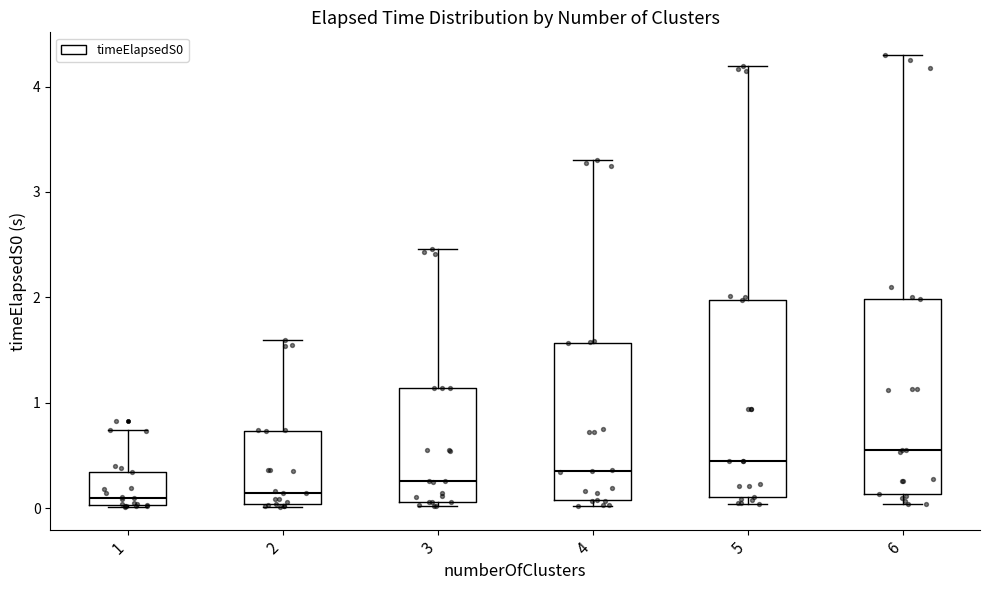

Reading left to right, transcribe this box plot: for each box, give where its median line is, the range the box spans, and where its two whiskers end, as read against the y-axis. The values are not printed on the chart, so give them approximately, as read against the axis.

1: median 0.1, box 0.0 to 0.3, whiskers 0.0 to 0.7
2: median 0.1, box 0.0 to 0.7, whiskers 0.0 to 1.6
3: median 0.3, box 0.1 to 1.1, whiskers 0.0 to 2.5
4: median 0.4, box 0.1 to 1.6, whiskers 0.0 to 3.3
5: median 0.5, box 0.1 to 2.0, whiskers 0.0 to 4.2
6: median 0.5, box 0.1 to 2.0, whiskers 0.0 to 4.3